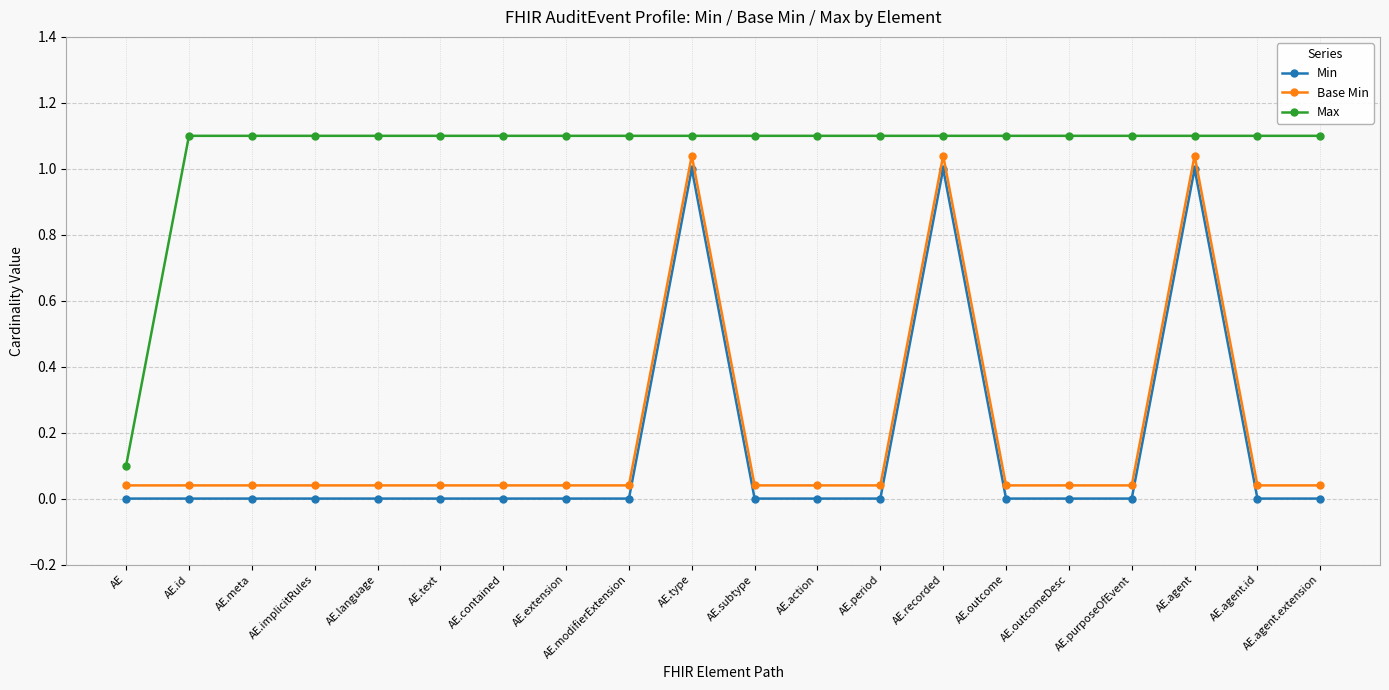

True or false: Base Min has more than 1 points higher than both neighbors.

True